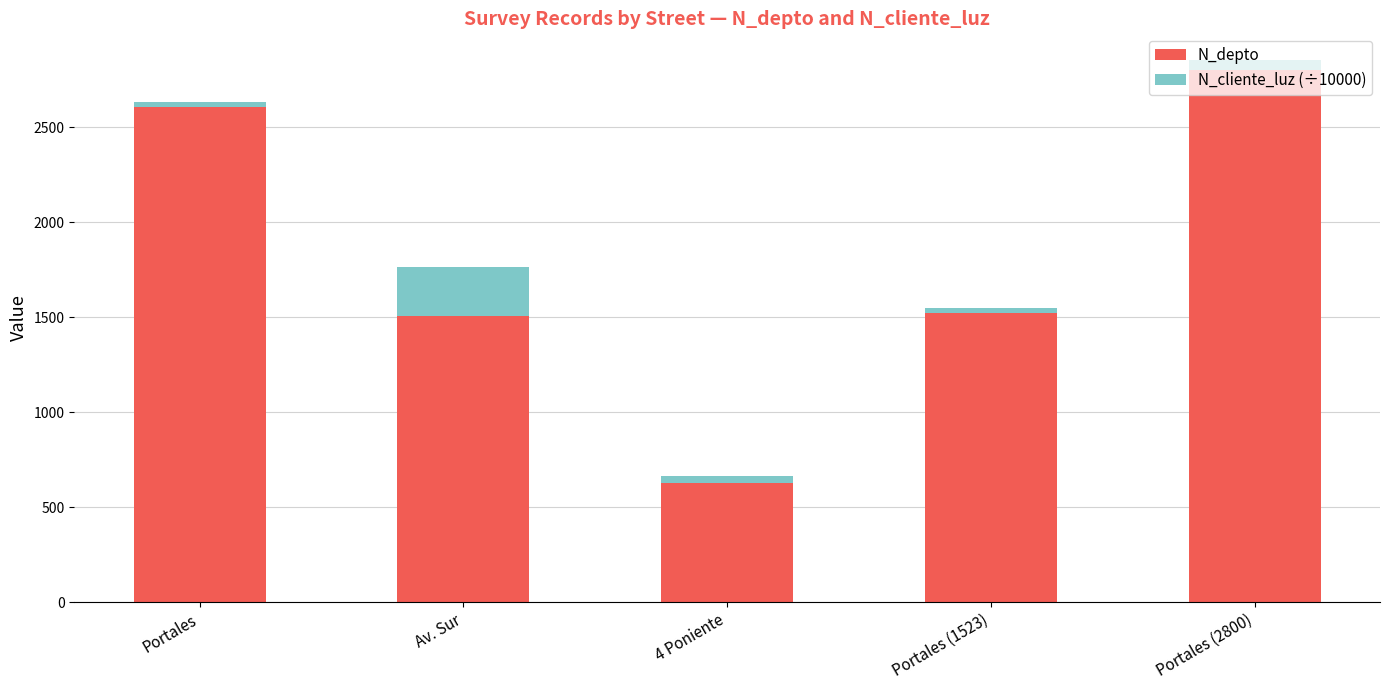

What is the total value across all series at Av. Sur?

1766.6